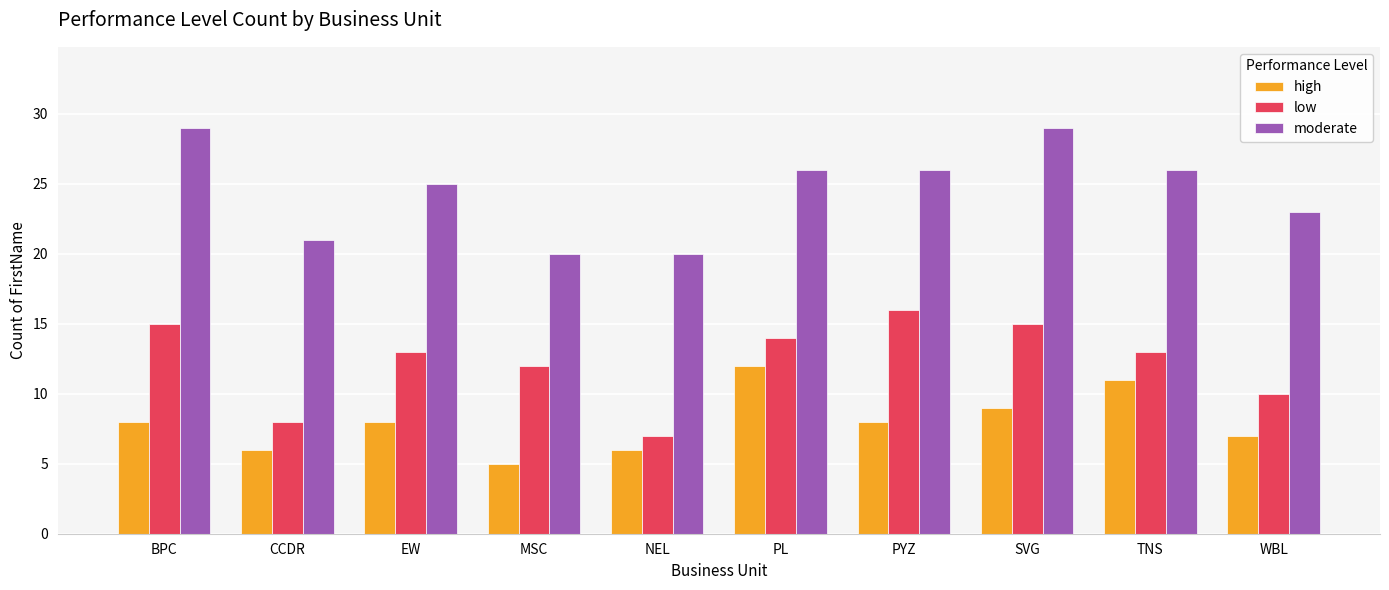

What is the spread (max minus min) of values at TNS?

15